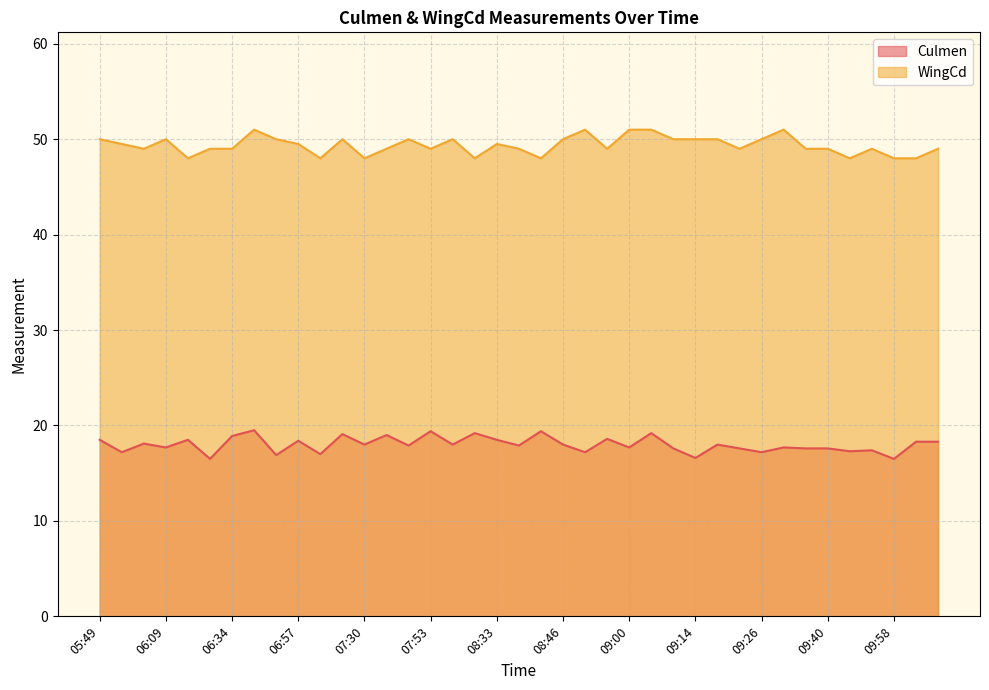

Reading left to right, transcribe all the data shown in this chart.

05:49=18.5	05:56=17.2	06:02=18.1	06:09=17.7	06:17=18.5	06:23=16.5	06:34=18.9	06:41=19.5	06:45=16.9	06:57=18.4	07:06=17.0	07:21=19.1	07:30=18.0	07:36=19.0	07:48=17.9	07:53=19.4	08:22=18.0	08:28=19.2	08:33=18.5	08:37=17.9	08:42=19.4	08:46=18.0	08:51=17.2	08:55=18.6	09:00=17.7	09:06=19.2	09:10=17.6	09:14=16.6	09:18=18.0	09:21=17.6	09:26=17.2	09:30=17.7	09:35=17.6	09:40=17.6	09:45=17.3	09:53=17.4	09:58=16.5	10:03=18.3	10:08=18.3